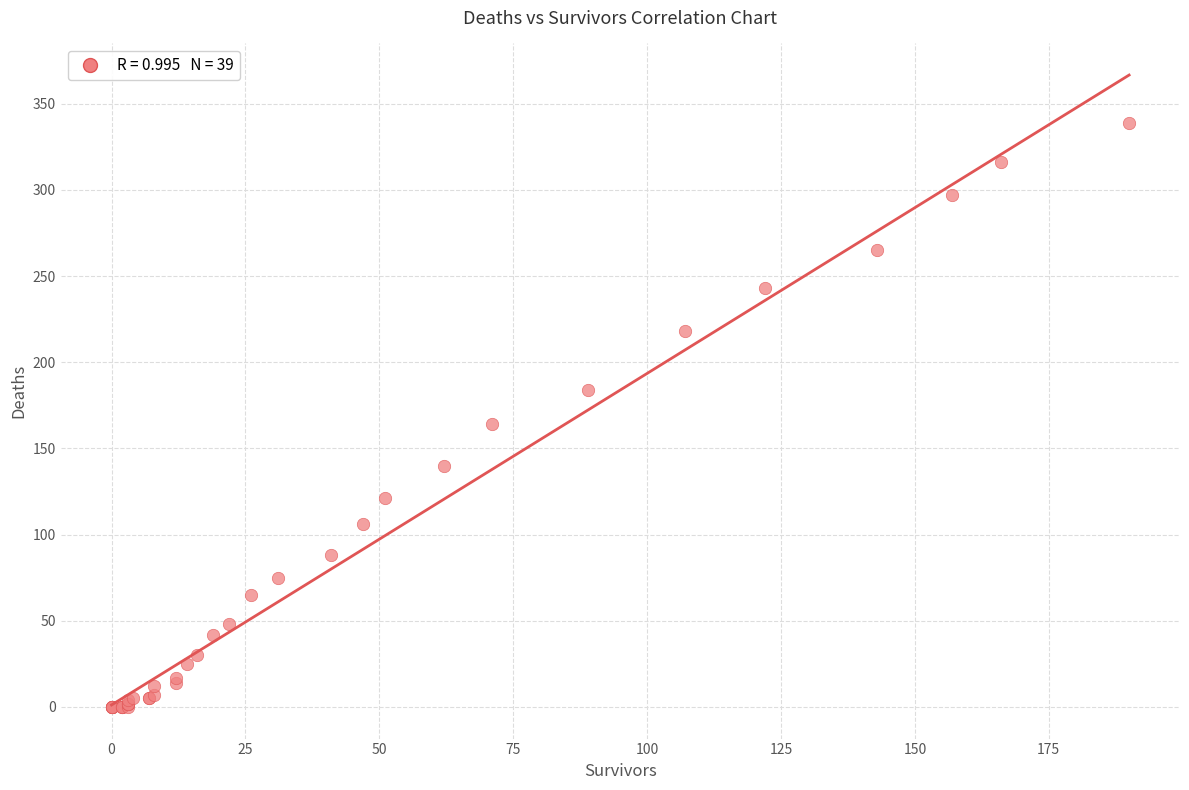

What Y value in the scatter plot is closest to 169?

164